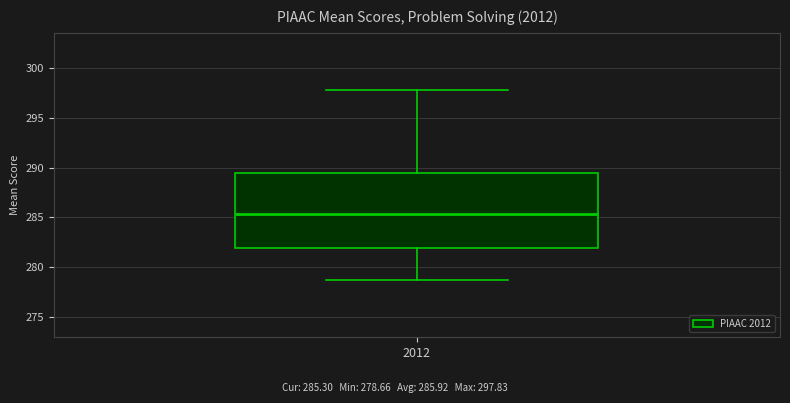

Transcribe this box plot: give where the median line is, the range the box spans, and where the two whiskers end, as read against the y-axis. The values are not printed on the chart, so give them approximately, as read against the axis.

median 285.5, box 282.0 to 289.5, whiskers 278.5 to 298.0